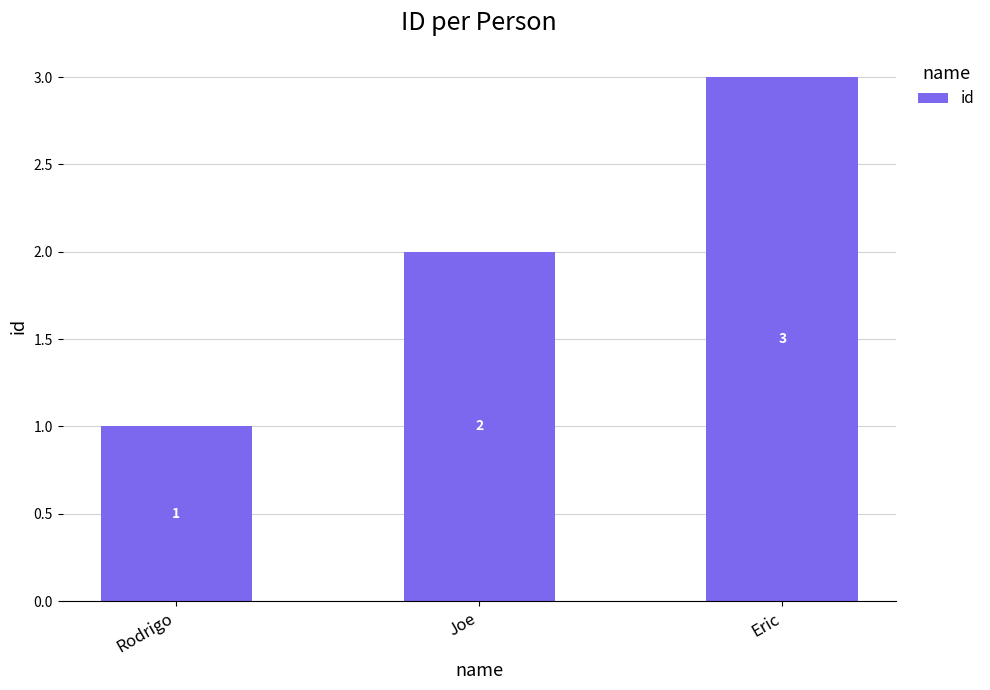

What position from the left is Eric?

3